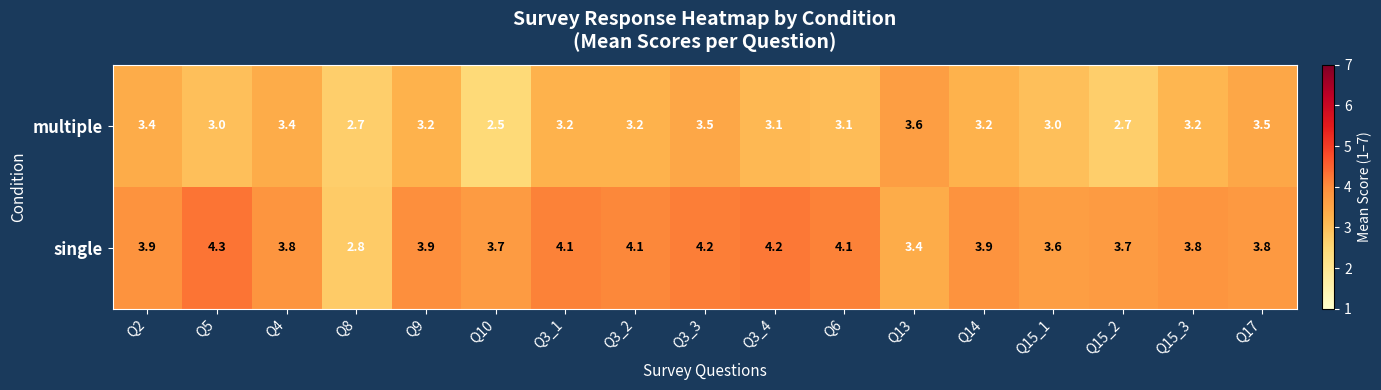

Which series has the largest total across all categories?

single